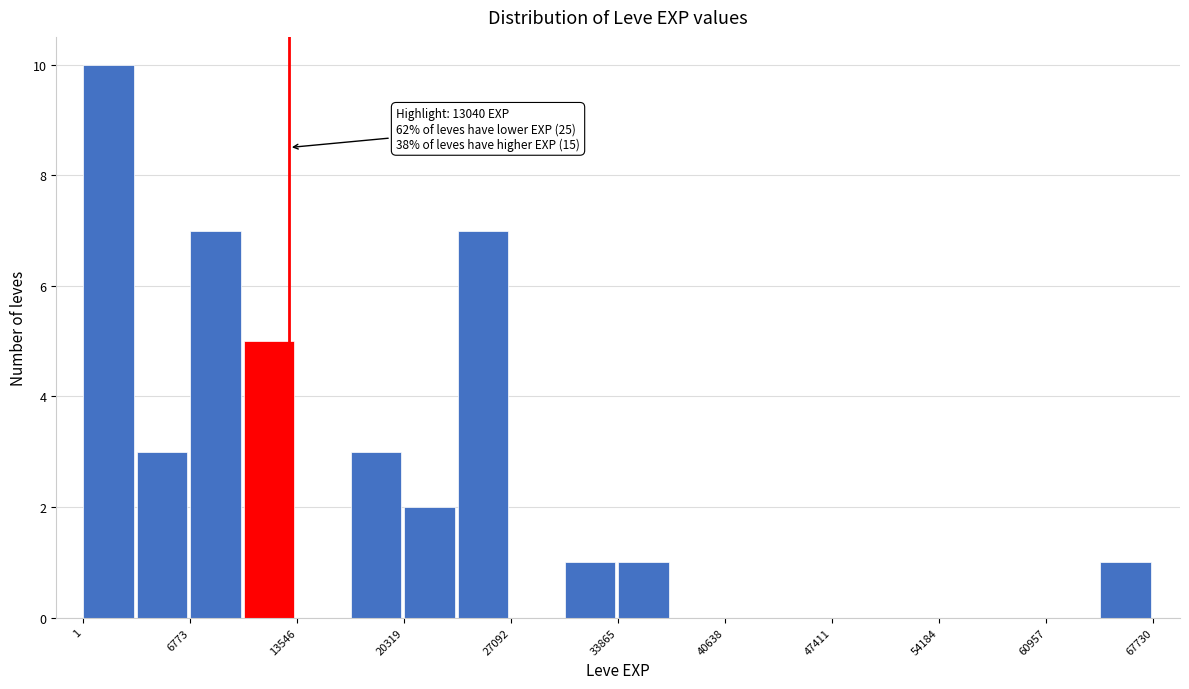

Read against the x-axis, roughly where is the centre of the tallest bar?

2000